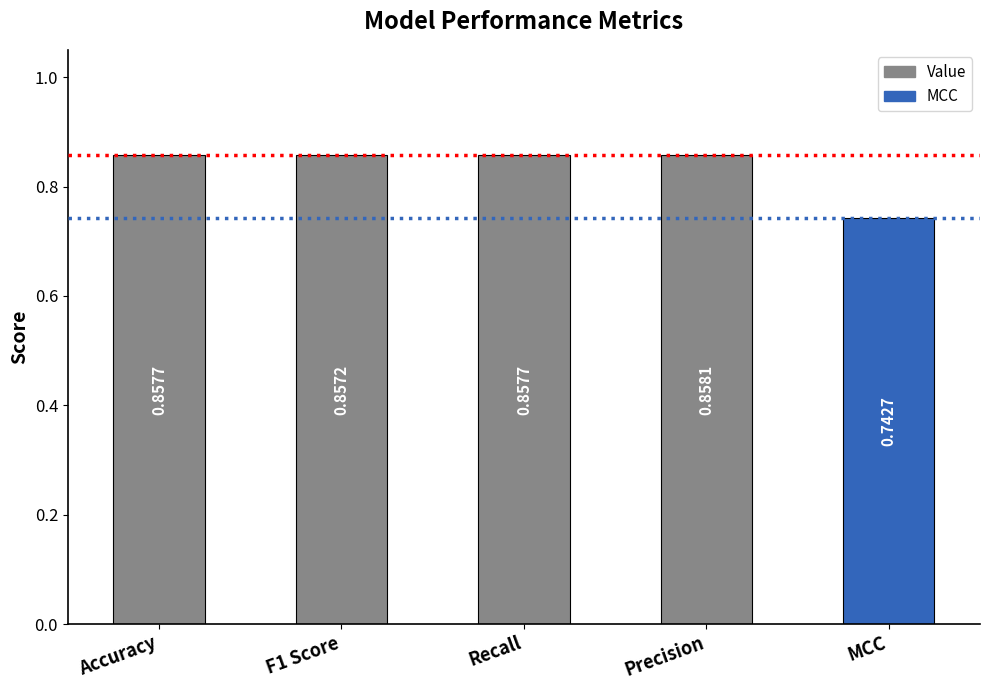

At which category does the chart reach its minimum across all series?

MCC